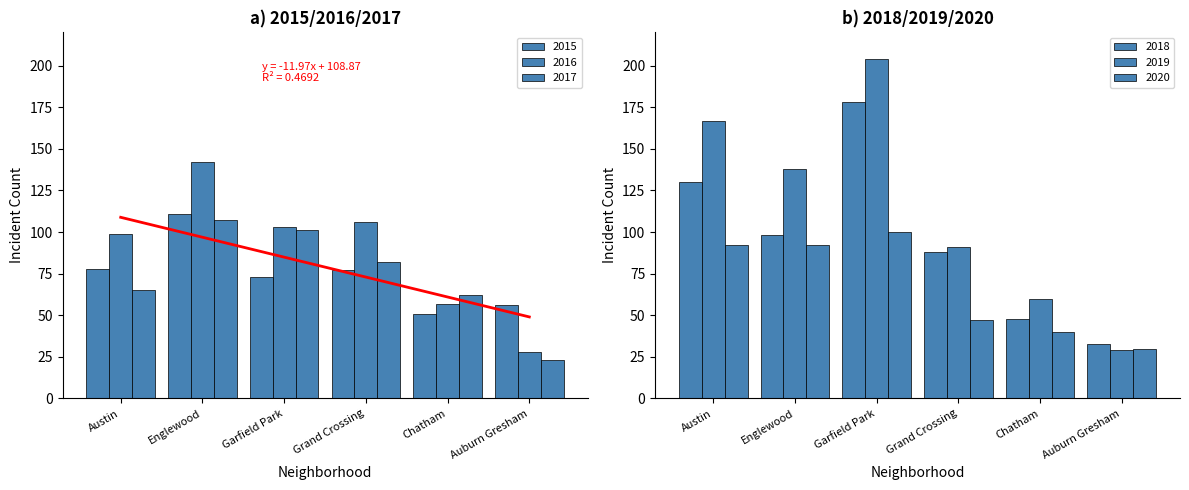

The 2019 series shows 138 at Englewood. True or false?

True